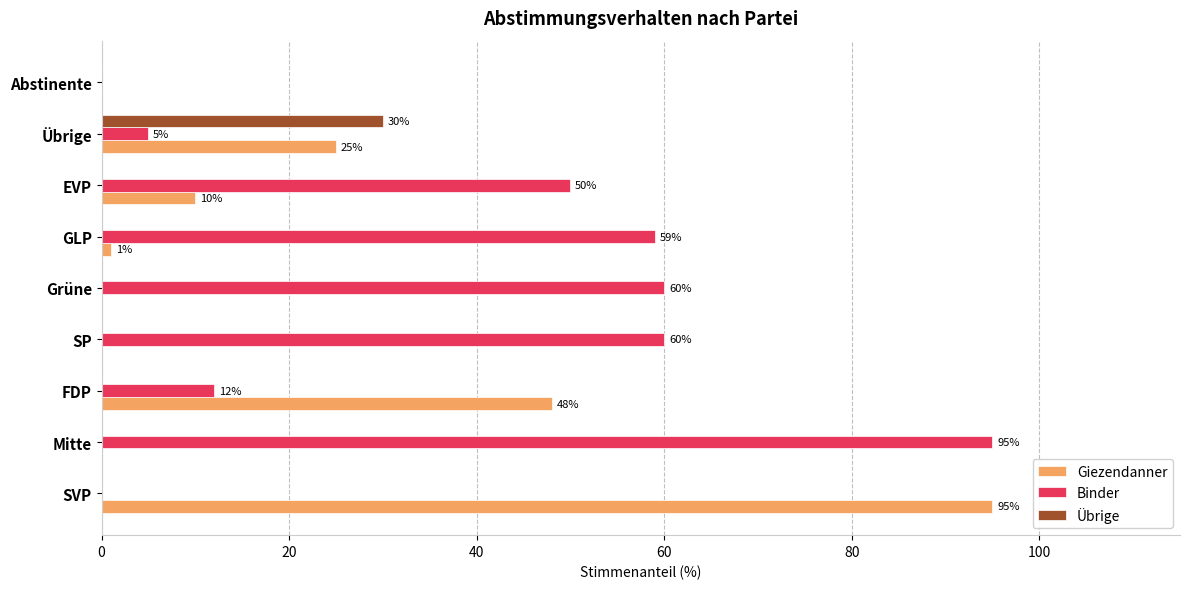

What is the total value across all series at EVP?

60